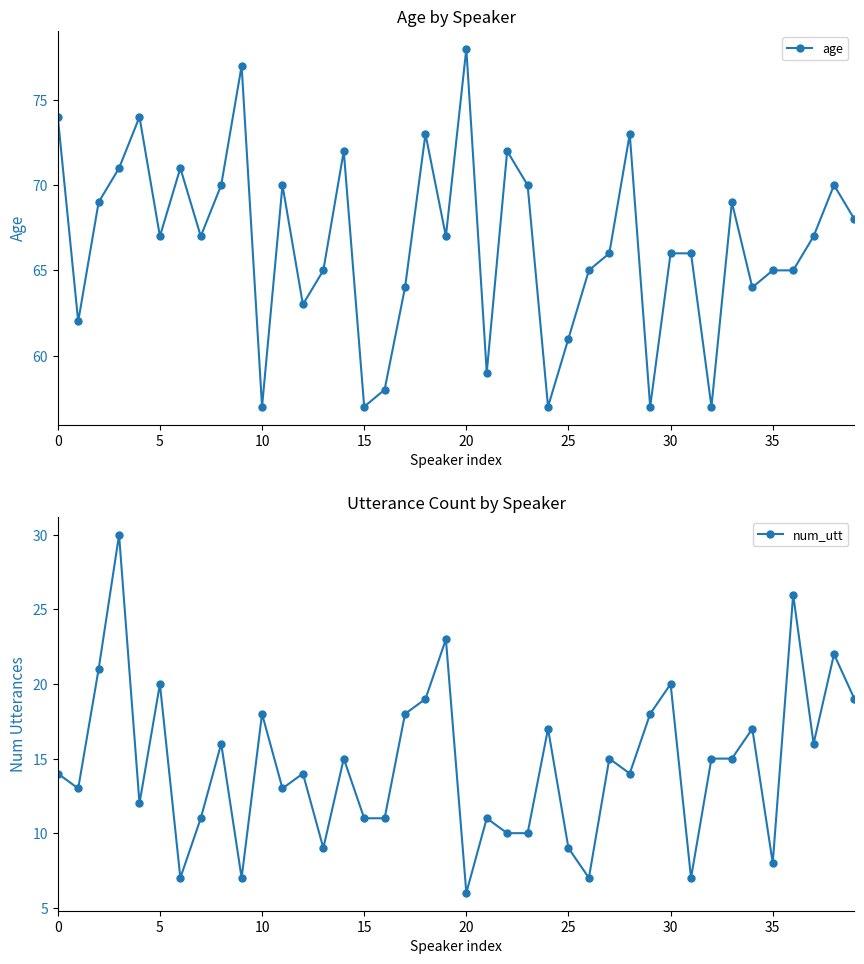

What are all the series names shown in the legend?

age, num_utt